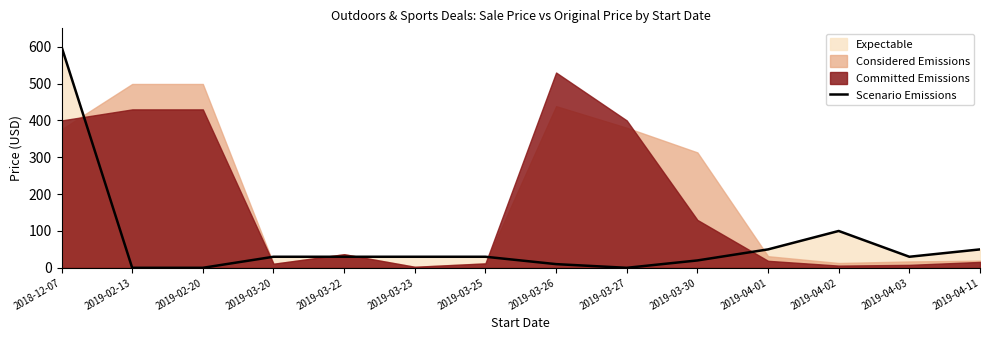

What is the greatest value displayed?

600